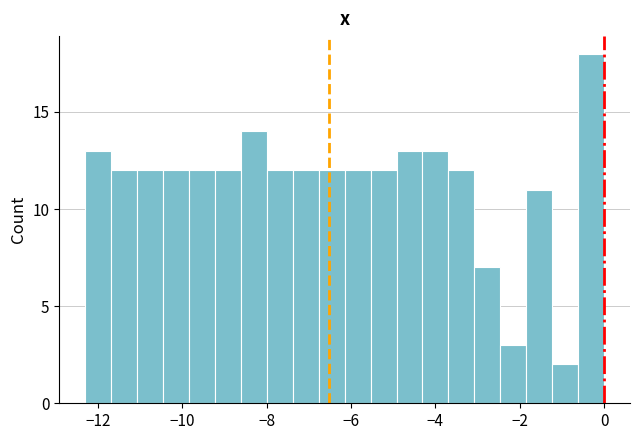

Read against the x-axis, roughly where is the centre of the tallest bar?

-0.4